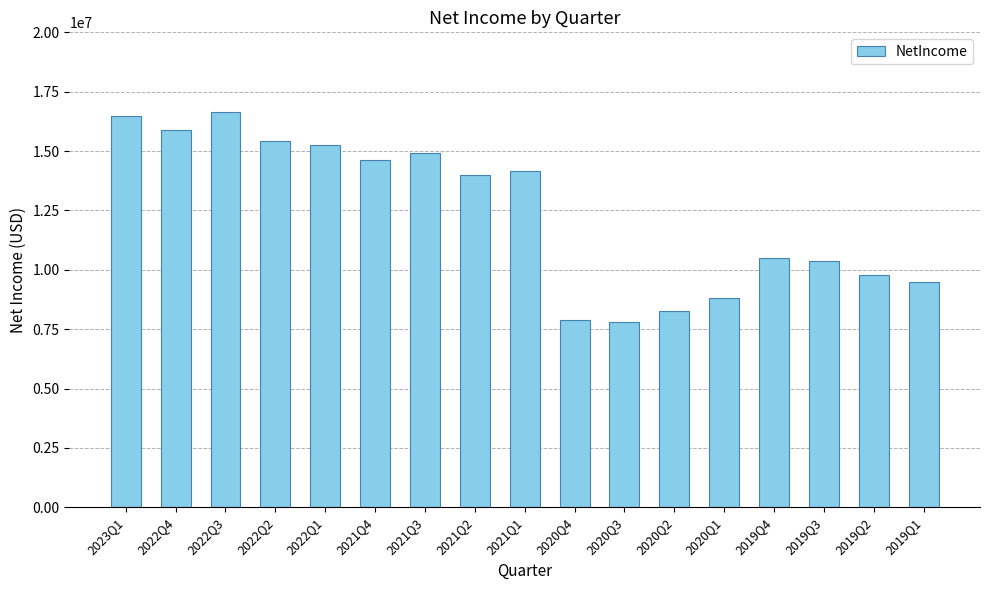

How many bars are there in total?

17